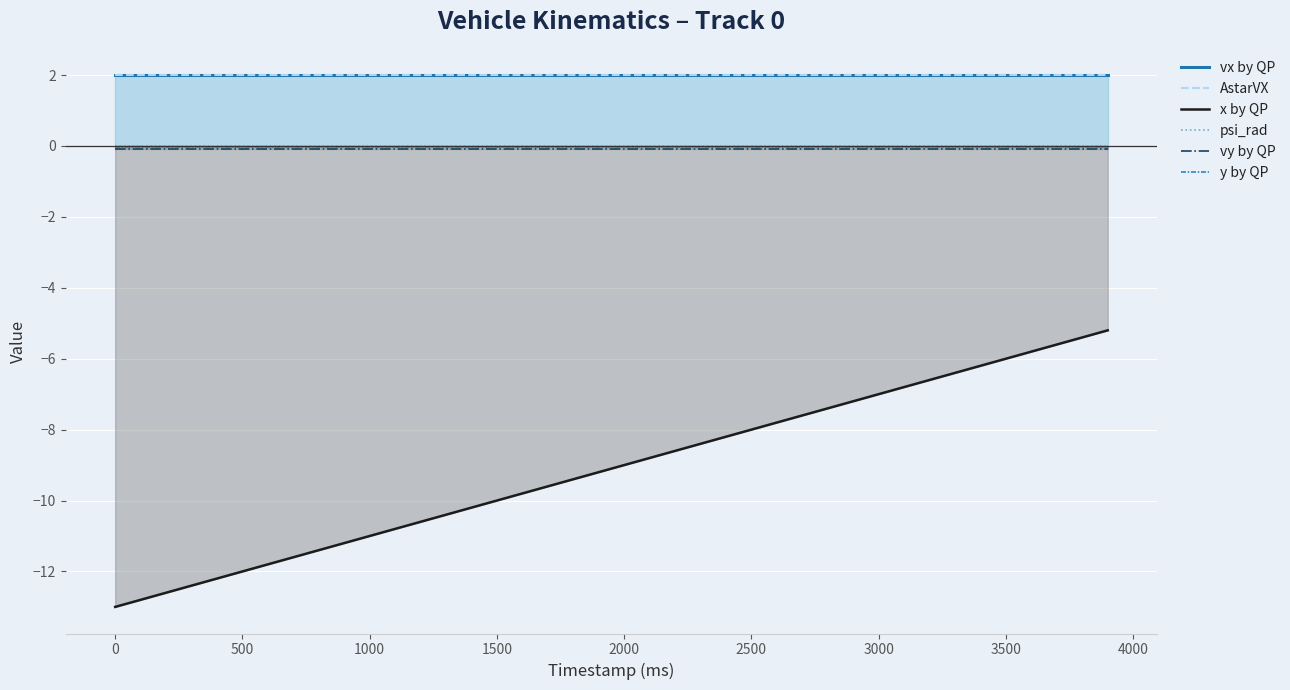

True or false: vy by QP and x by QP cross at least once.

False